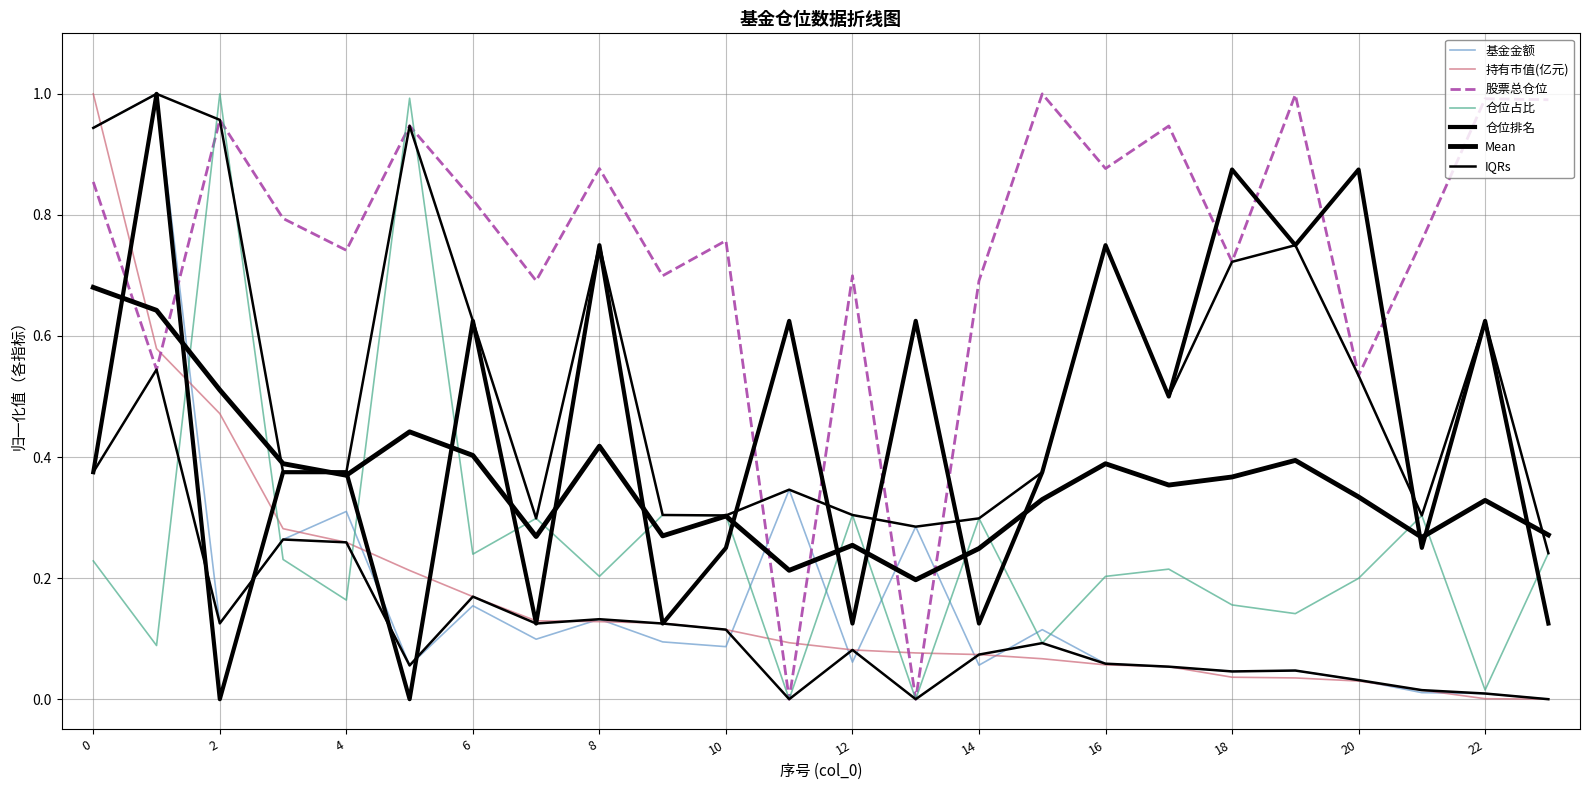

At which category does the chart reach its minimum across all series?

23